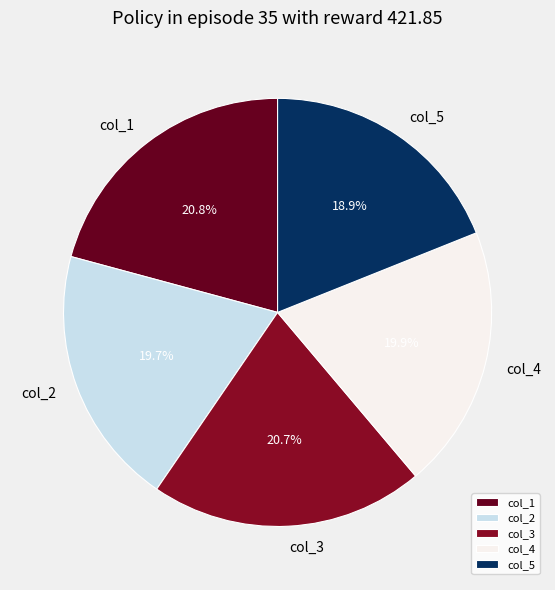

What is the ratio of the value at col_3 to the value at col_4?

1.0